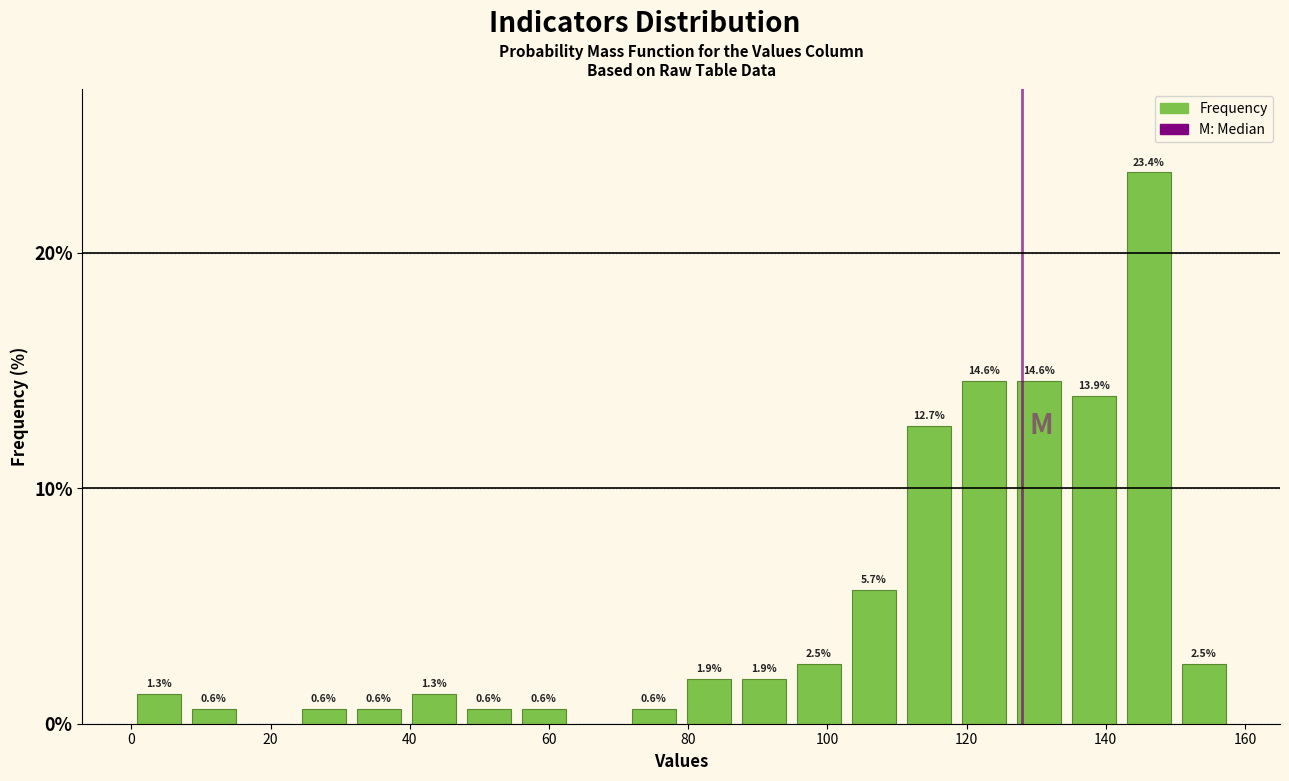

Around what value on the x-axis is the tallest bar? Give the approximate position of its centre, as read against the axis.

146